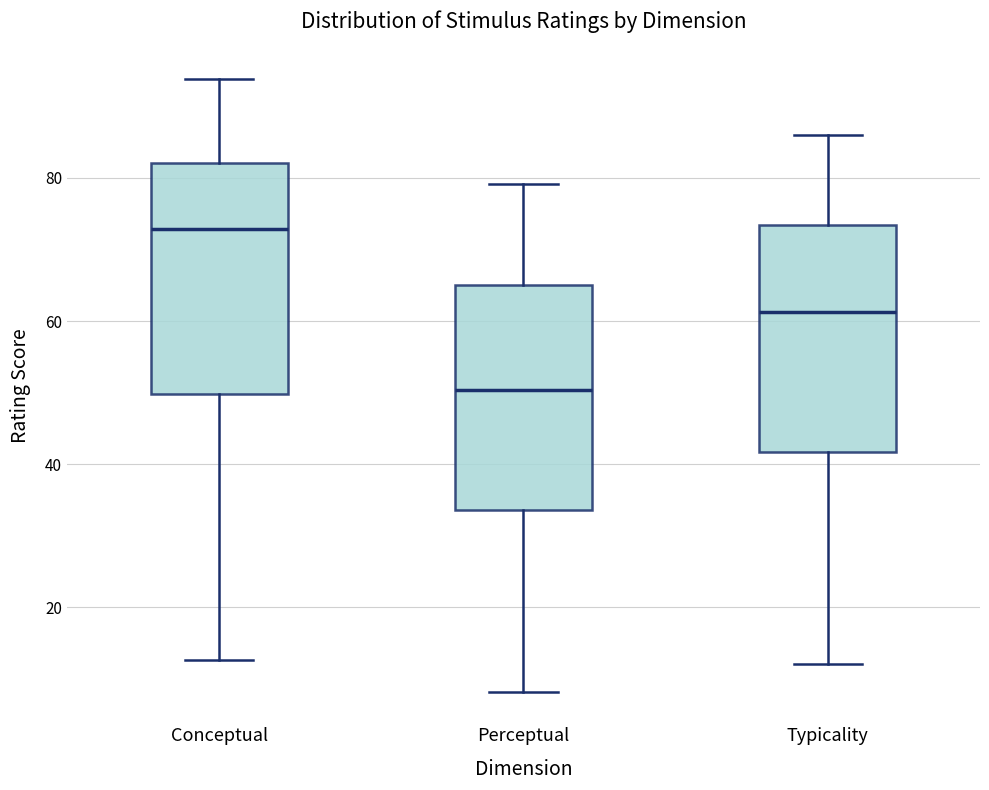

Where is the lower edge of the box for Typicality on the y-axis? The values are not printed on the chart, so give them approximately, as read against the axis.

42